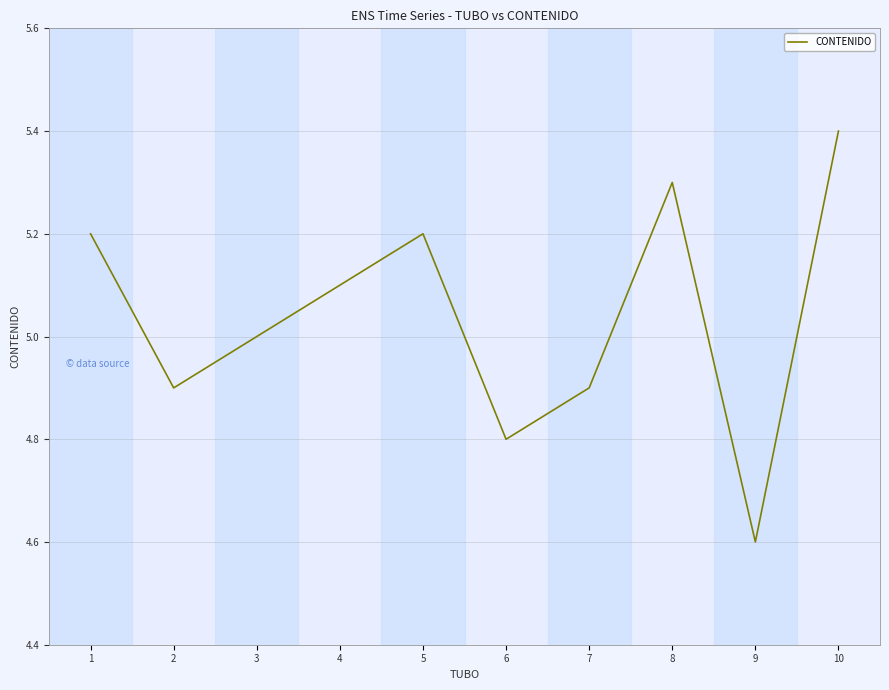

Which label corresponds to the largest value in the chart?

10